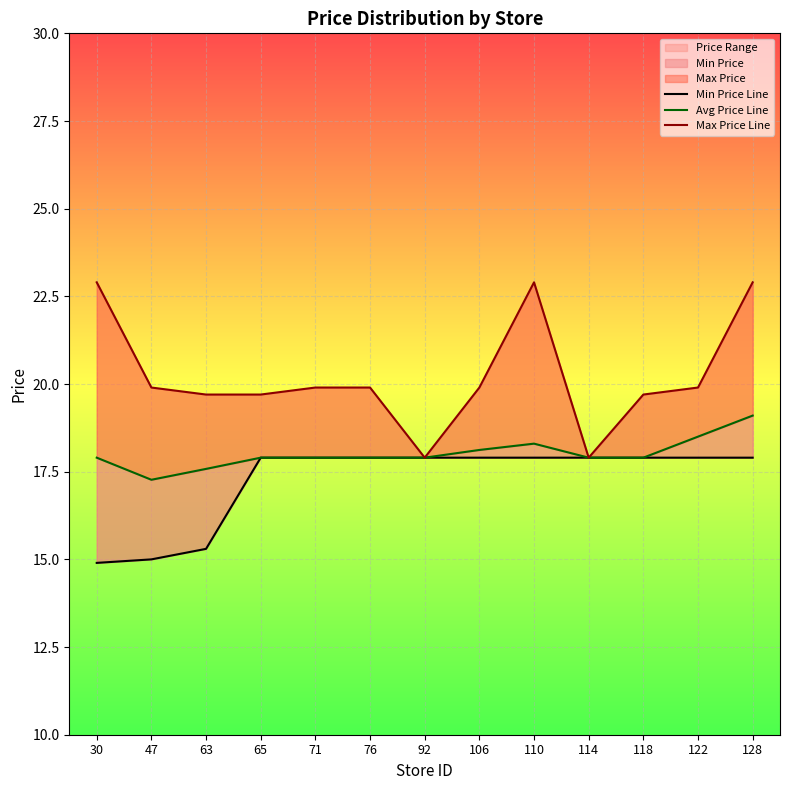

What is the value of the Max Price Line point at the 9th from the left?

22.9